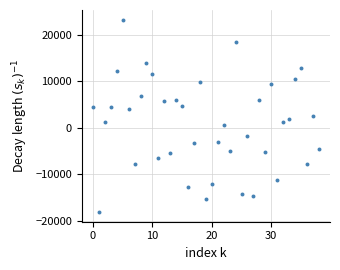

What is the range of Y values (max minus min)?

41317.7